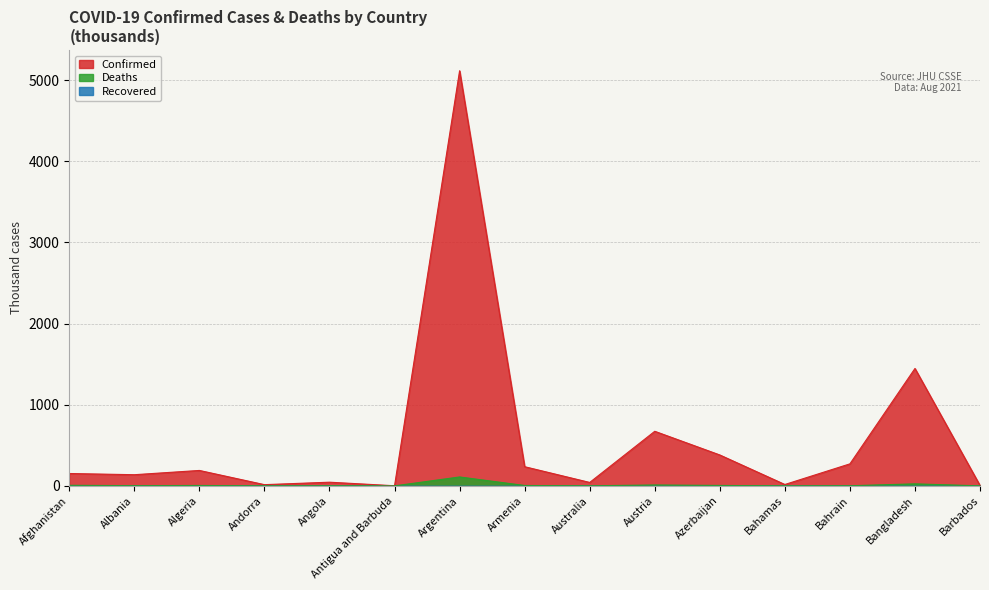

At Bahamas, list the series in order from smallest to largest.

Deaths, Confirmed